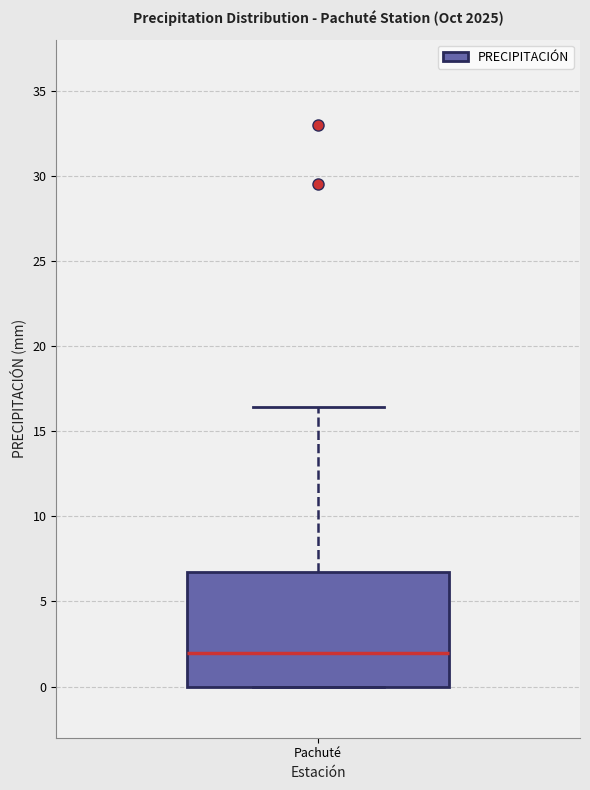

Transcribe this box plot: give where the median line is, the range the box spans, and where the two whiskers end, as read against the y-axis. The values are not printed on the chart, so give them approximately, as read against the axis.

median 2.0, box 0.0 to 7.0, whiskers 0.0 to 16.5